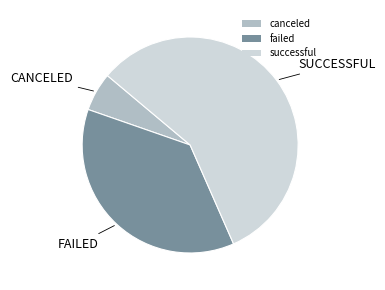

Do failed and successful together represent more than half of the pie?

Yes